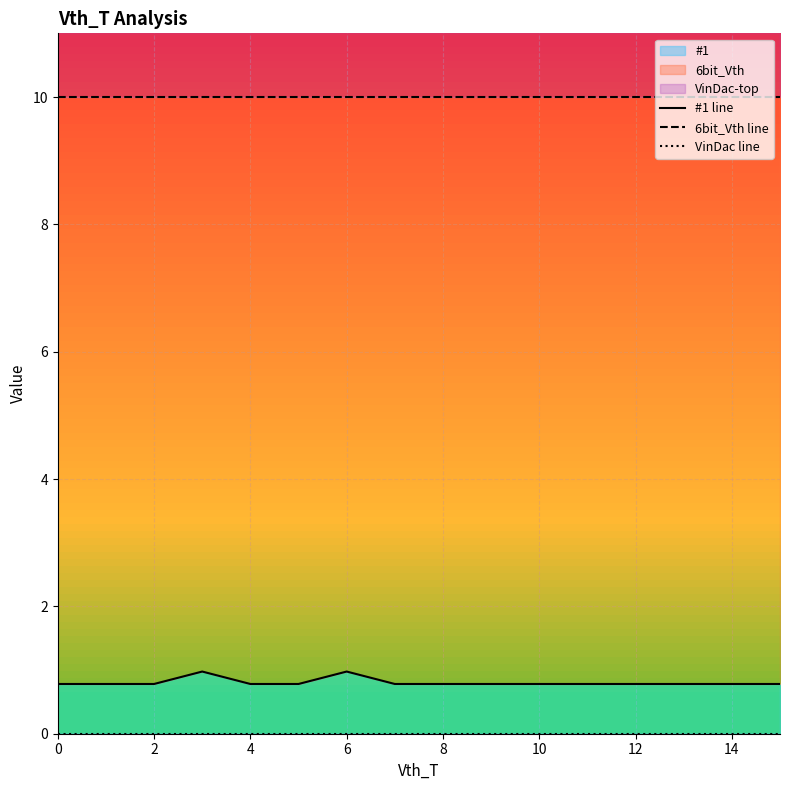

The value of 6bit_Vth line at 10 is 14.9. True or false?

False